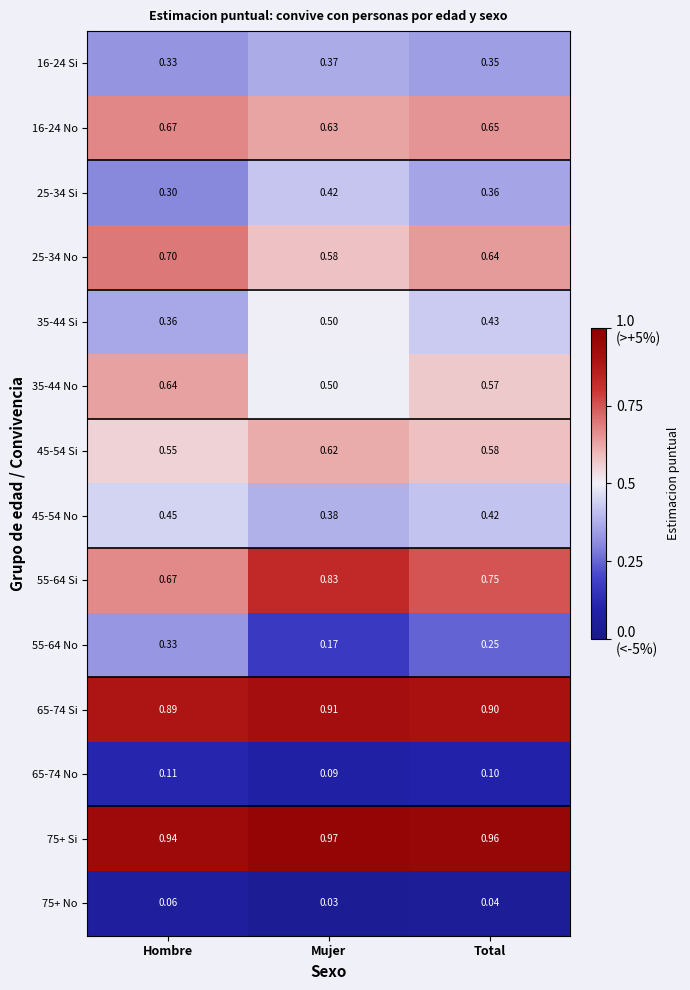

At which label is 45-54 Si closest to 0?

Hombre